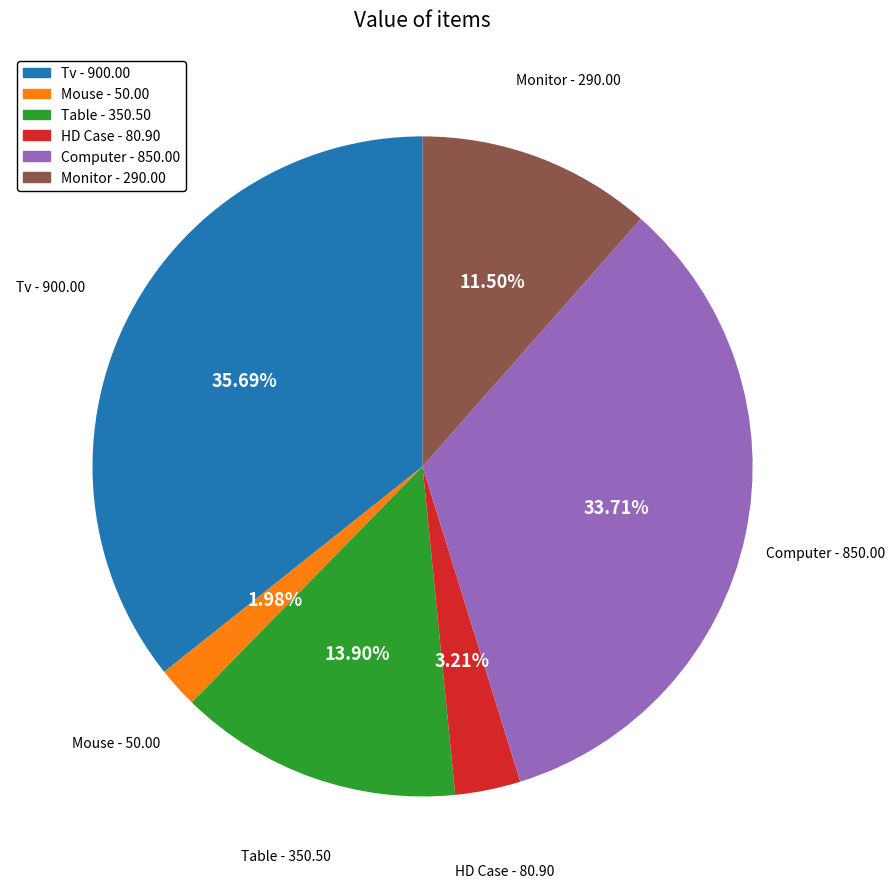

The Table slice represents 22% of the pie. True or false?

False